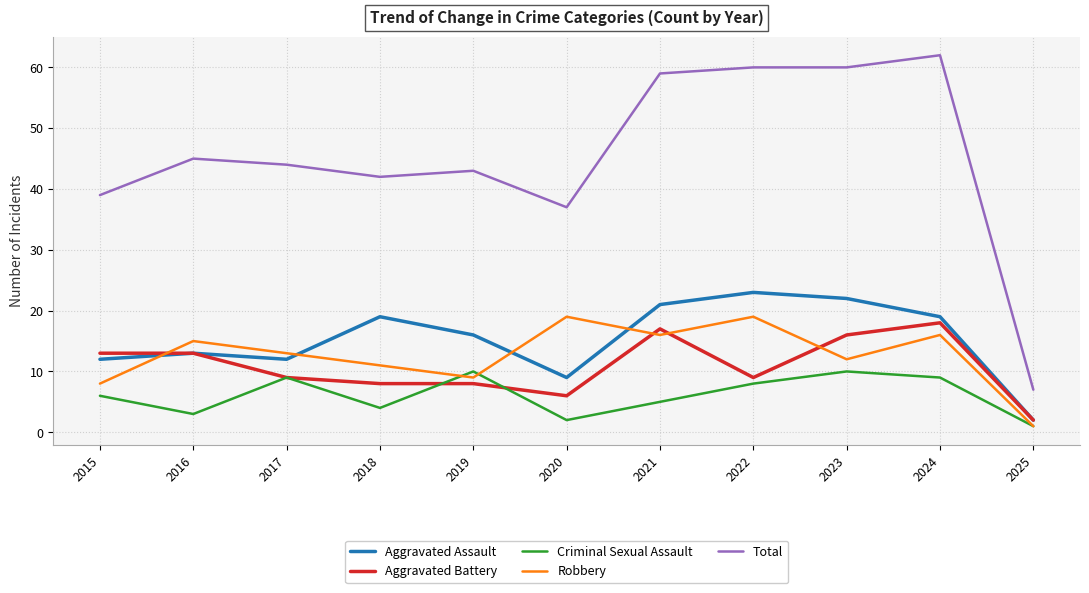

At 2020, list the series in order from largest to smallest.

Total, Robbery, Aggravated Assault, Aggravated Battery, Criminal Sexual Assault